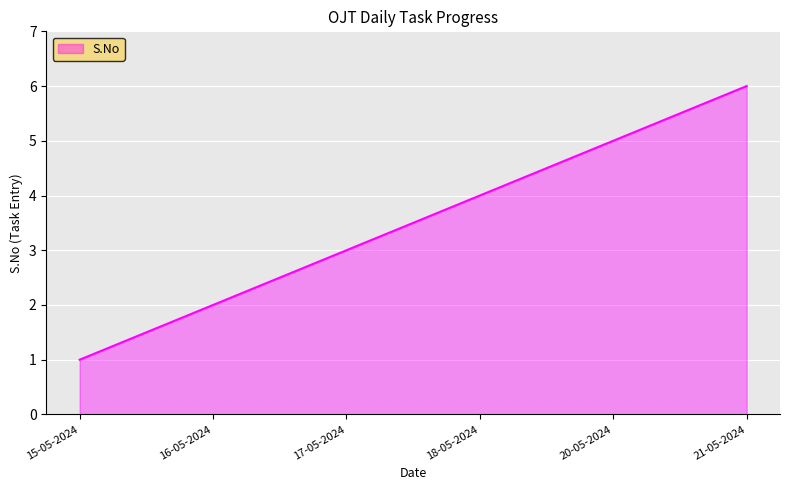

Does the chart display data point markers on the line(s)?

No